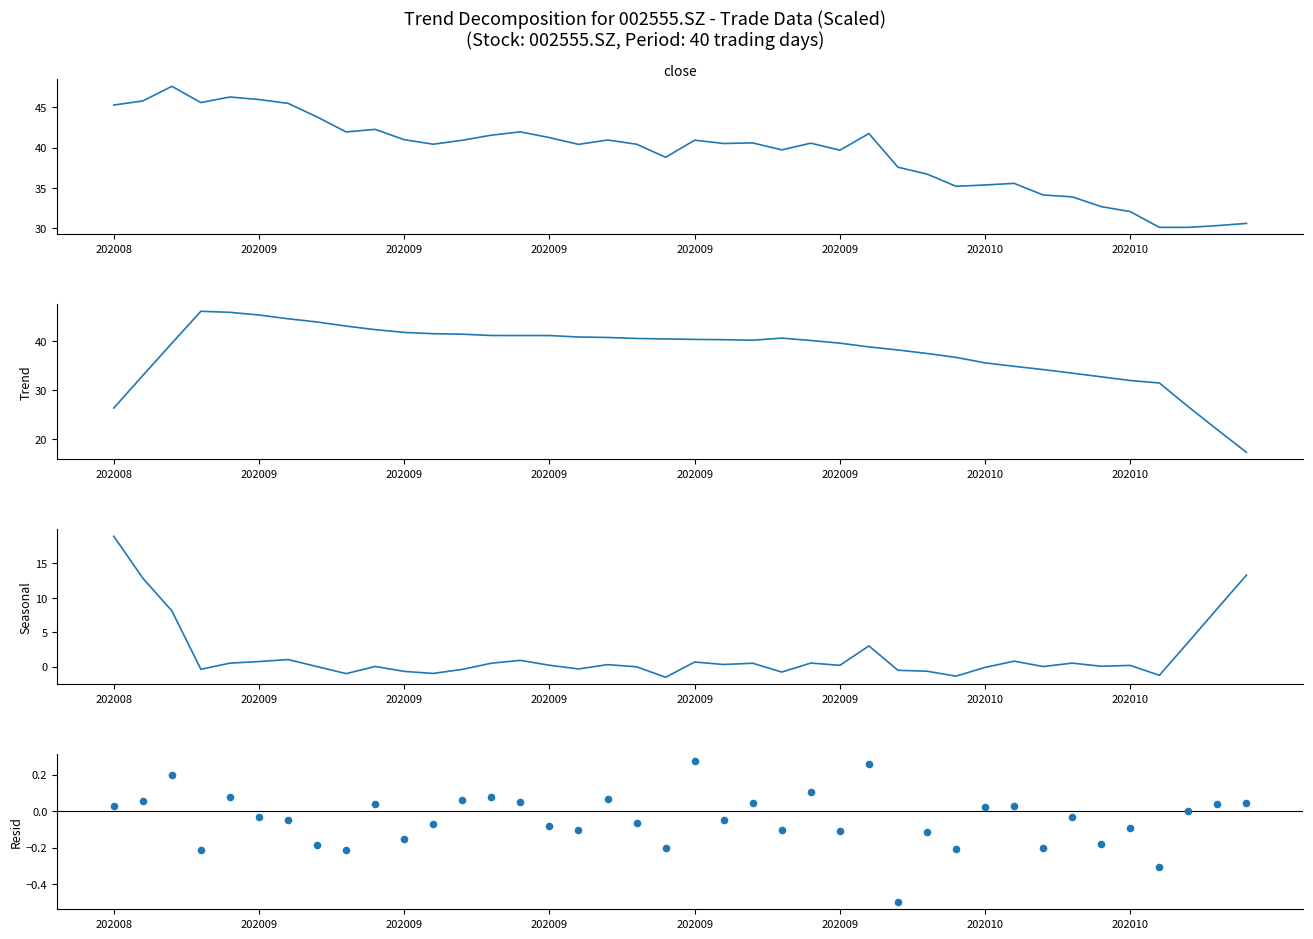

Which series contains the highest Y value?

close